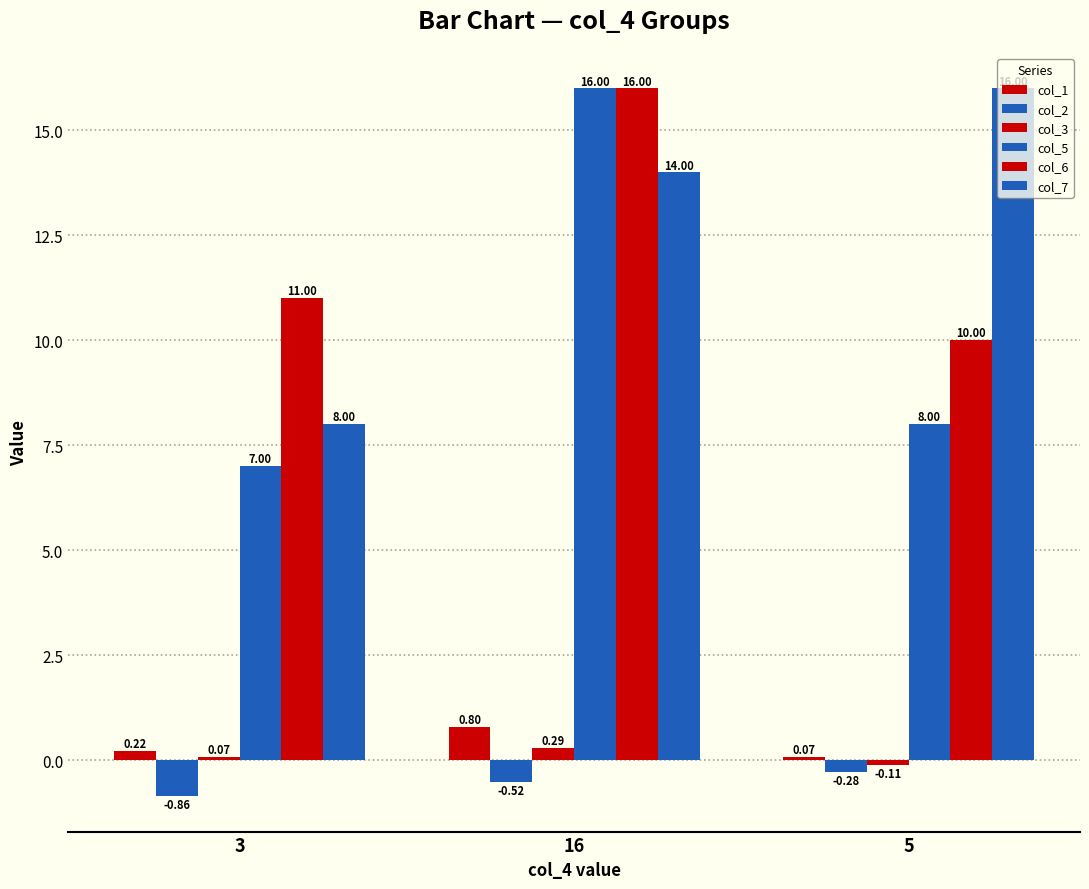

Are the bars horizontal?

No